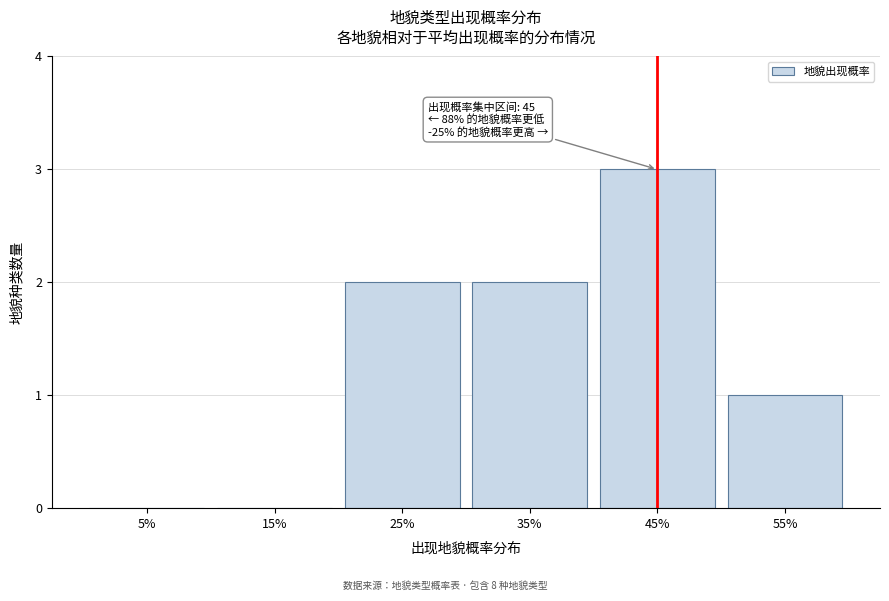

Reading left to right, what are all the values shown in this chart?

5%=0	15%=0	25%=2	35%=2	45%=3	55%=1